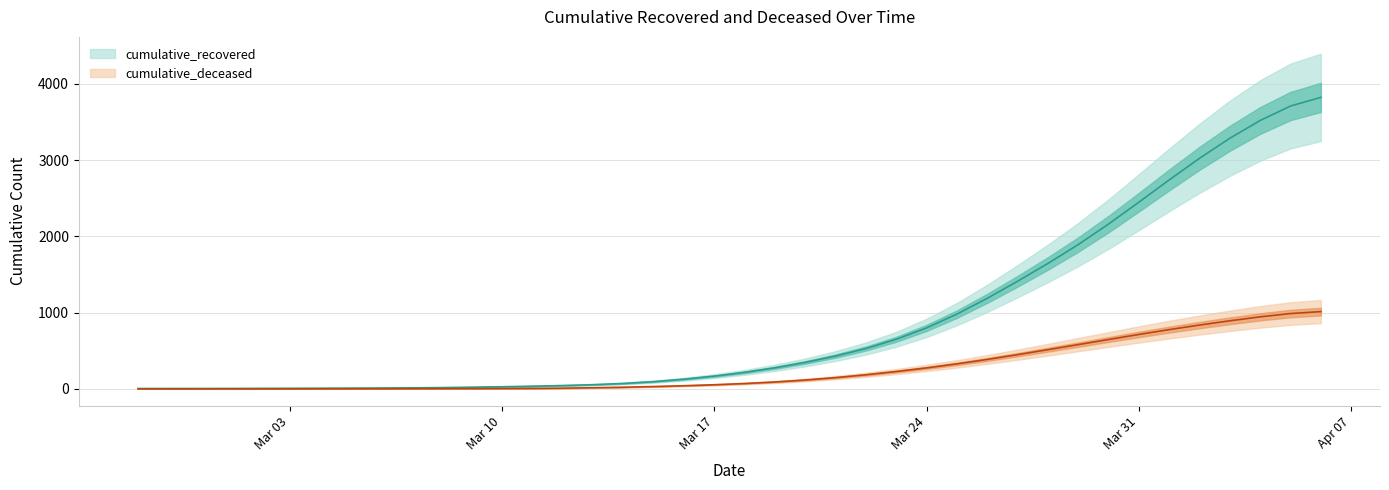

What is the difference between the maximum and second lowest values in the cumulative_deceased series?

1012.9